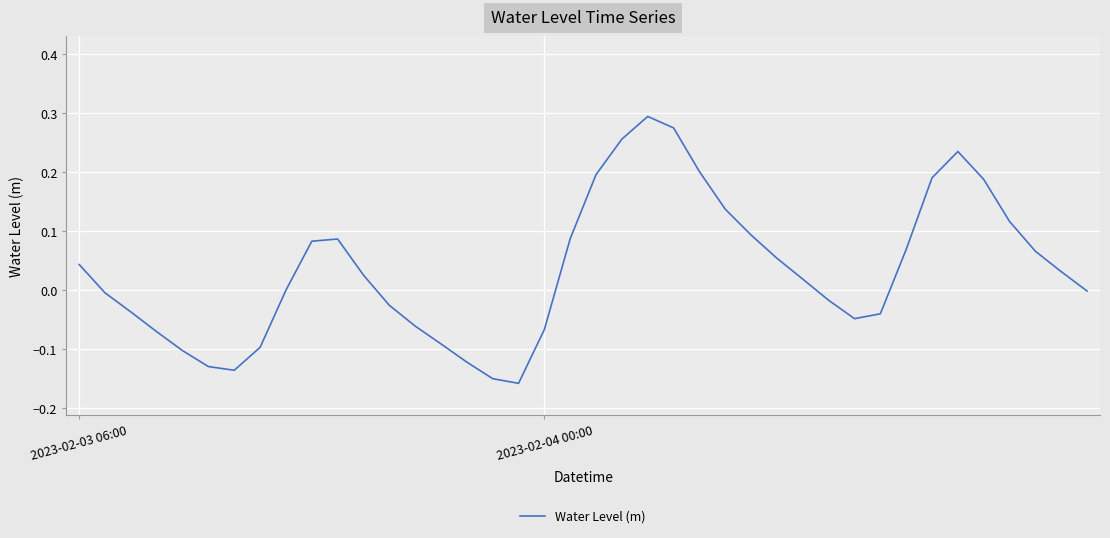

How many lines are shown in the chart?

1